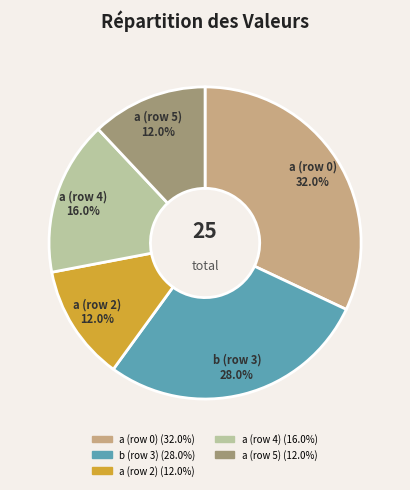

Does any single category account for the majority?

No